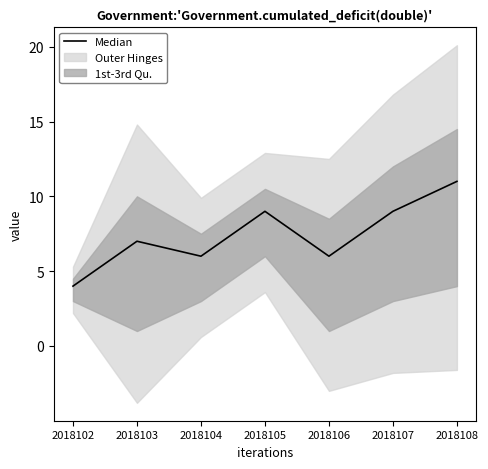

How many lines are shown in the chart?

1